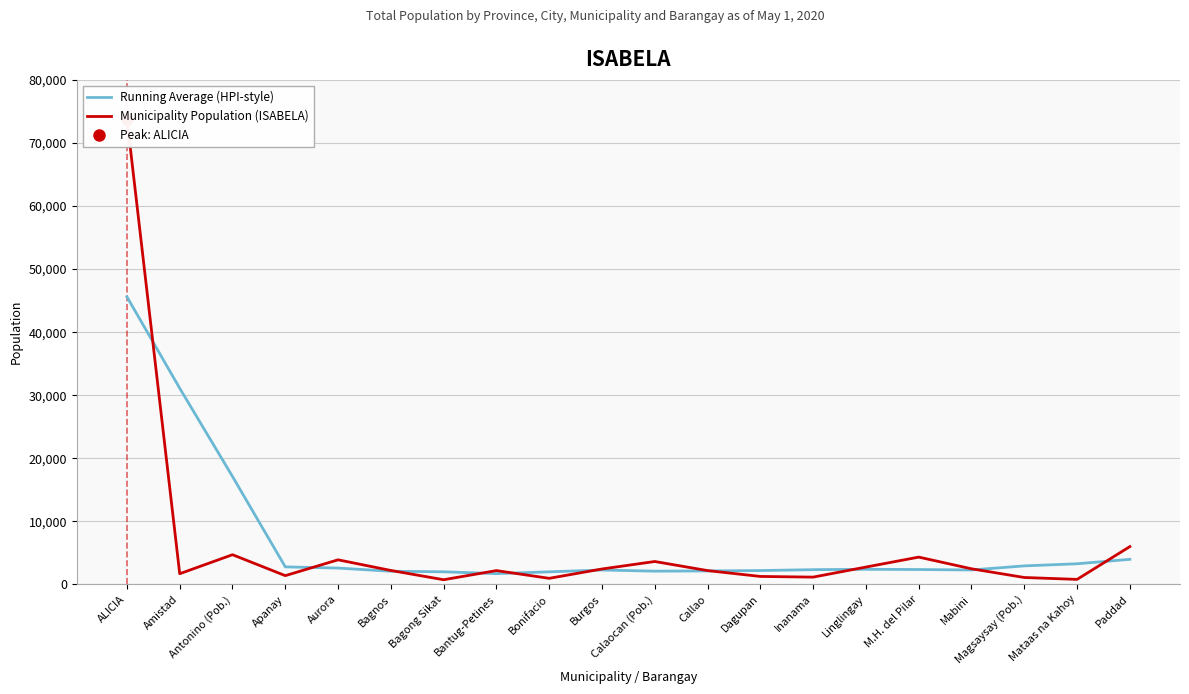

Reading right to left, transcribe all the data shown in this chart.

Running Average (HPI-style): Paddad=3981.4	Mataas na Kahoy=3277.4	Magsaysay (Pob.)=2944.4	Mabini=2295.6	M.H. del Pilar=2367.6	Linglingay=2401.0	Inanama=2344.0	Dagupan=2204.4	Callao=2143.4	Calaocan (Pob.)=2105.0	Burgos=2290.6	Bonifacio=2001.2	Bantug-Petines=1717.0	Bagong Sikat=2007.6	Bagnos=2093.0	Aurora=2596.8	Apanay=2787.2	Antonino (Pob.)=17118.6	Amistad=31112.4	ALICIA=45607.8
Municipality Population (ISABELA): Paddad=6001.0	Mataas na Kahoy=802.0	Magsaysay (Pob.)=1102.0	Mabini=2481.0	M.H. del Pilar=4336.0	Linglingay=2757.0	Inanama=1162.0	Dagupan=1269.0	Callao=2196.0	Calaocan (Pob.)=3638.0	Burgos=2452.0	Bonifacio=970.0	Bantug-Petines=2197.0	Bagong Sikat=749.0	Bagnos=2217.0	Aurora=3905.0	Apanay=1397.0	Antonino (Pob.)=4716.0	Amistad=1701.0	ALICIA=73874.0